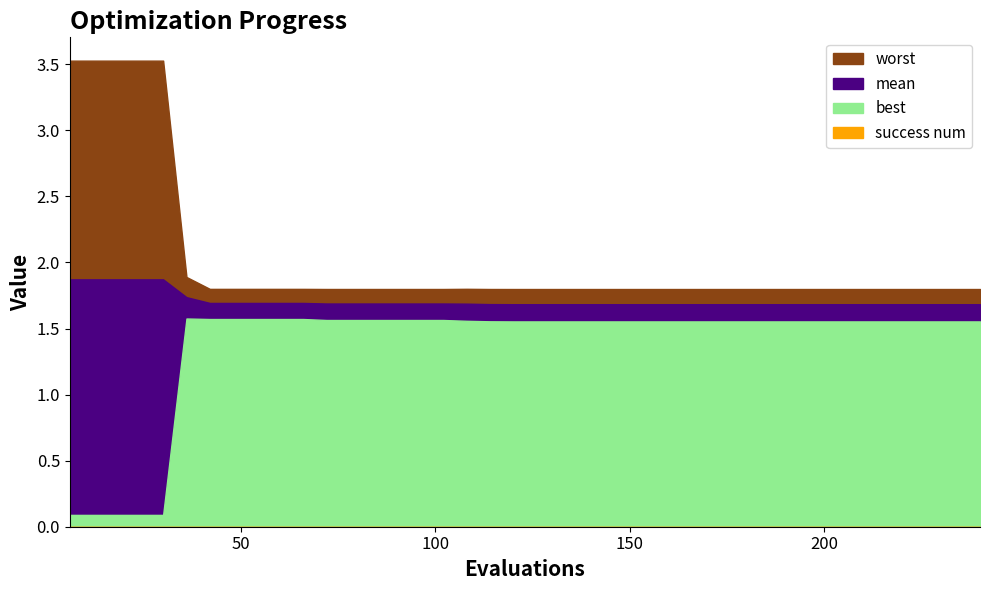

True or false: worst has more than 2 points higher than both neighbors.

False